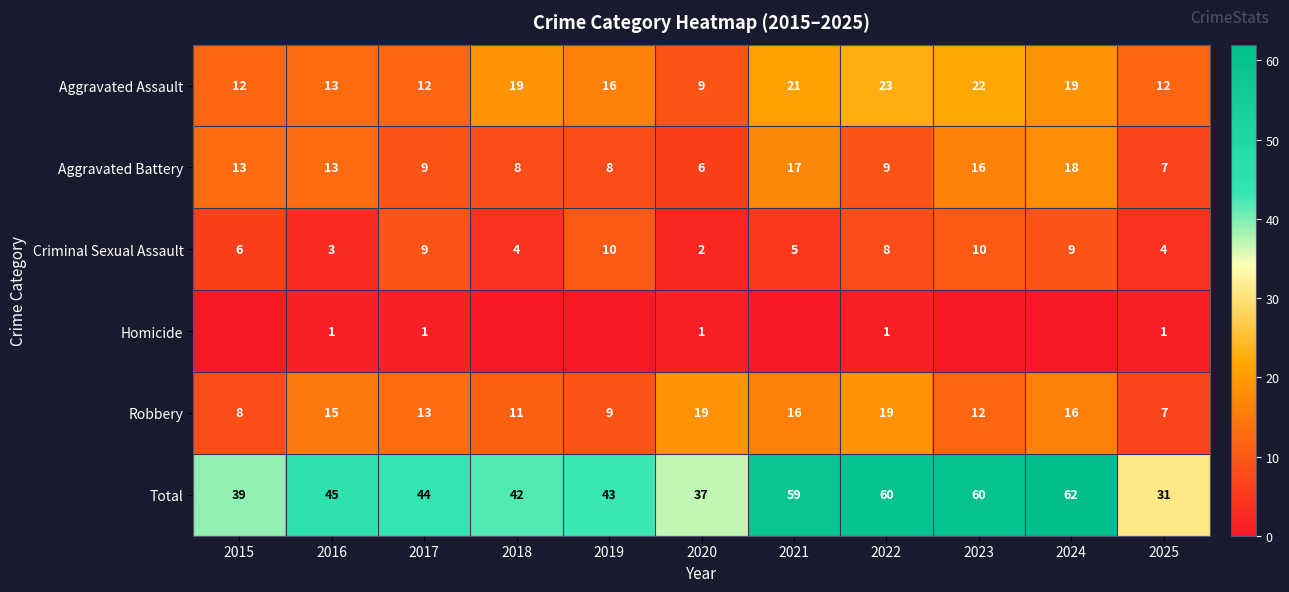

What is the spread (max minus min) of values at 2025?

30